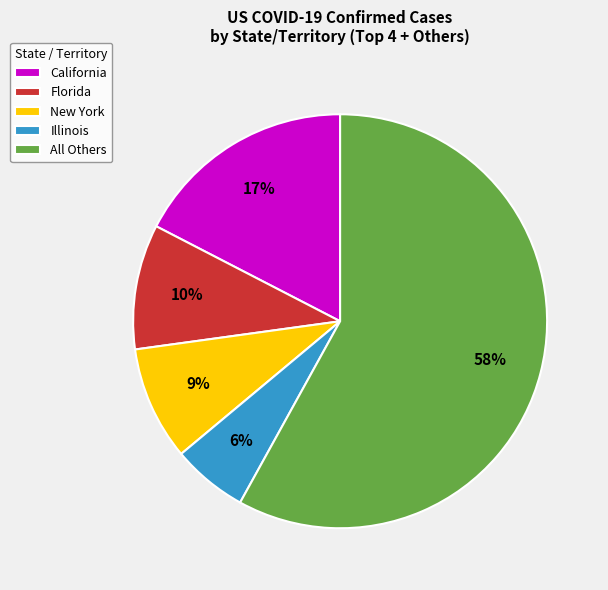

Rank the categories by value from lowest to highest.

Illinois, New York, Florida, California, All Others